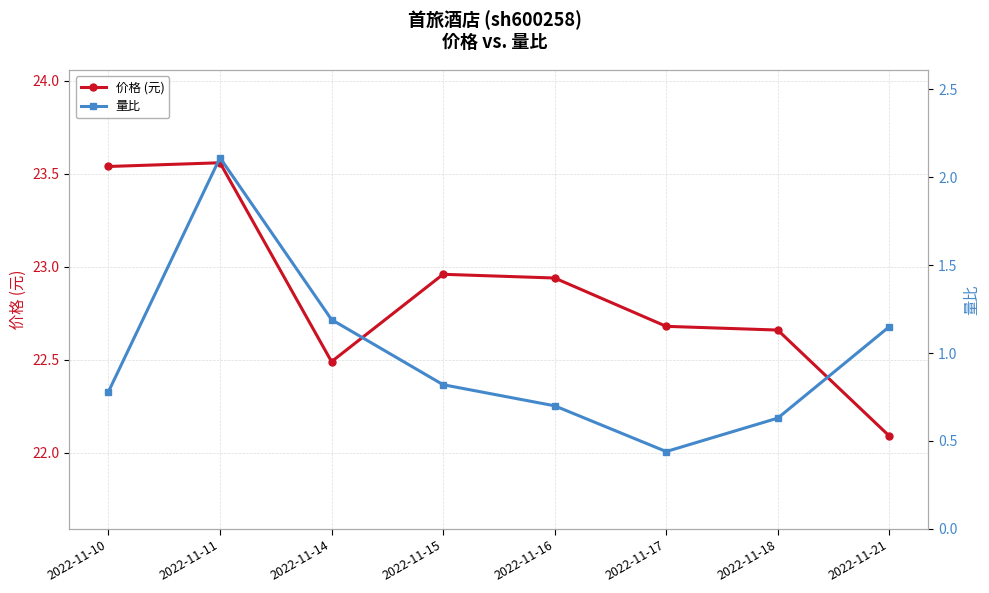

In 价格 (元), how many points are lower than both neighbors (excluding endpoints)?

1